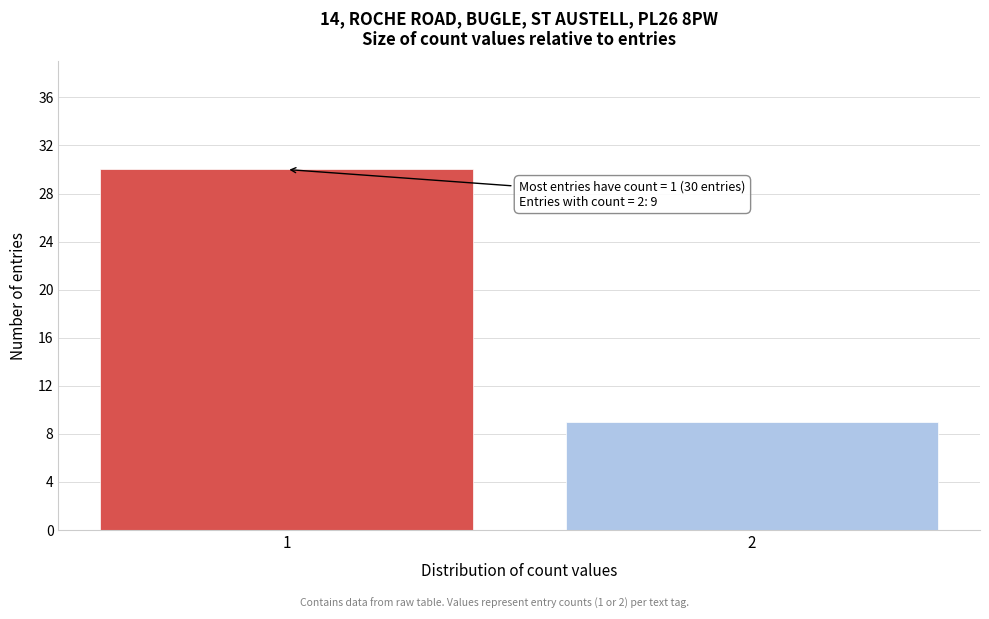

Reading left to right, transcribe all the data shown in this chart.

1=30	2=9